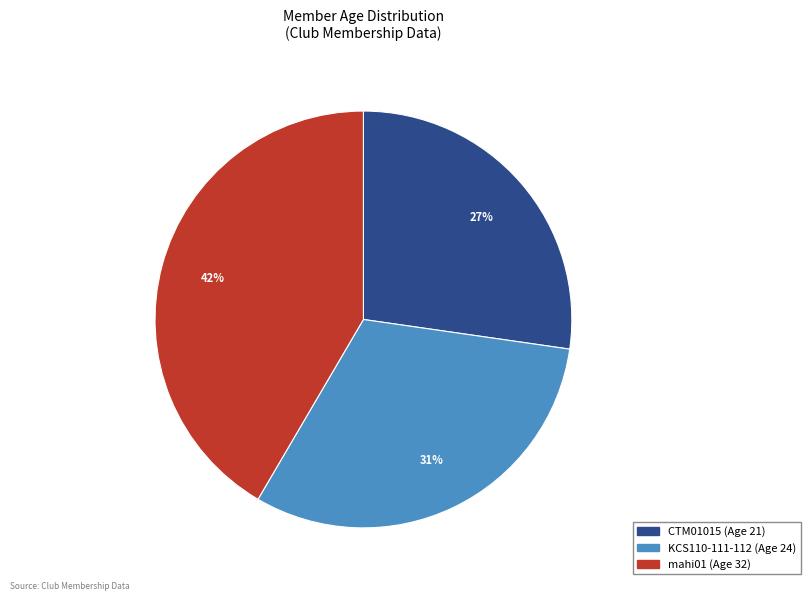

Rank the categories by value from lowest to highest.

CTM01015, KCS110-111-112, mahi01